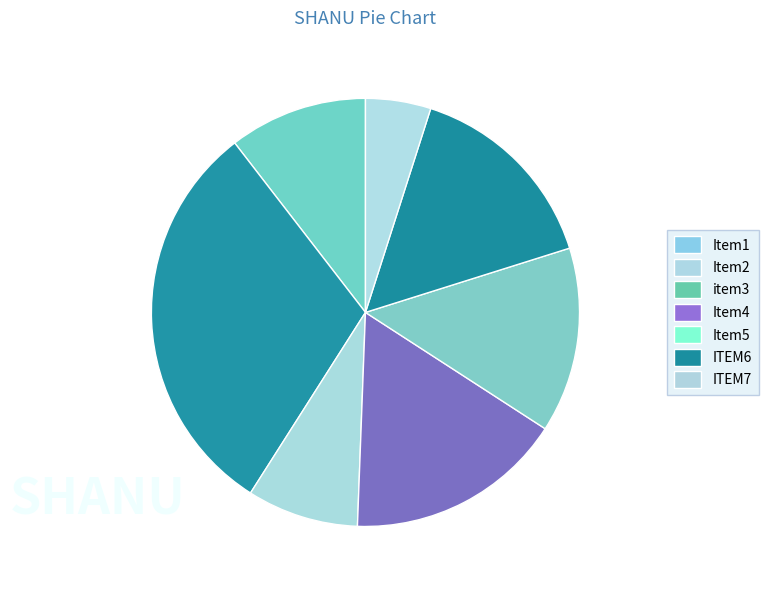

Does any single category account for the majority?

No